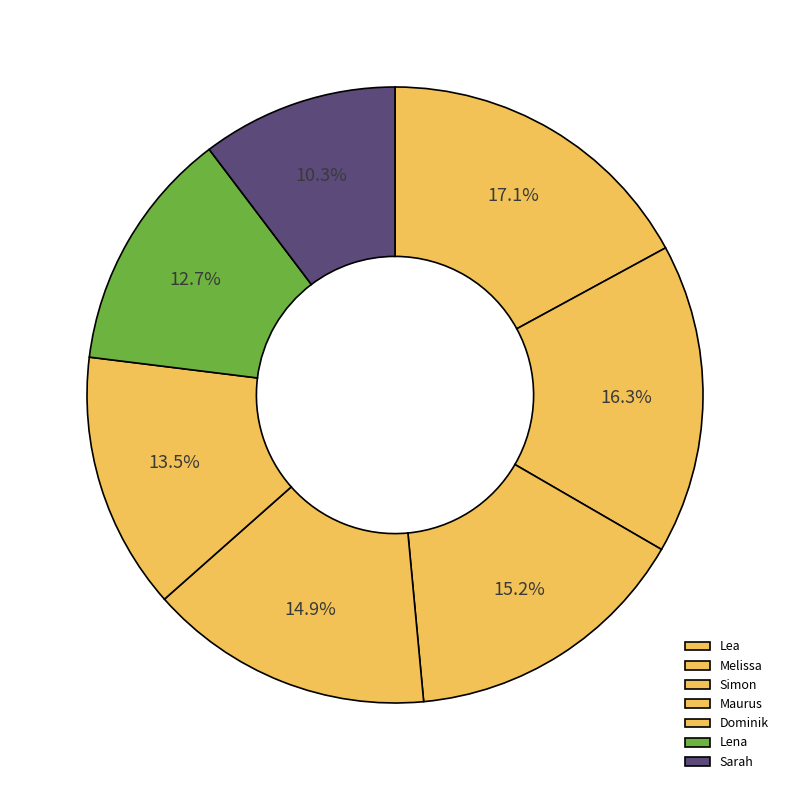

To the nearest percent, what is the combined percentage of Simon and Lena?

28%